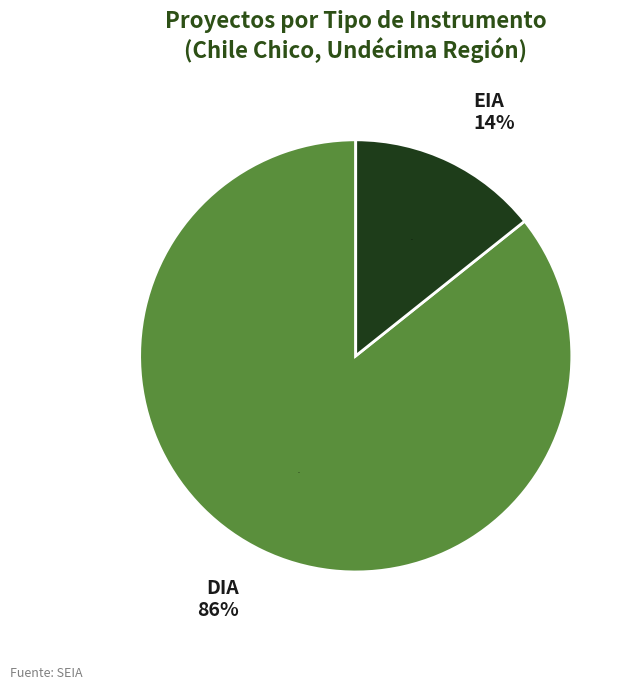

The DIA slice represents 96% of the pie. True or false?

False